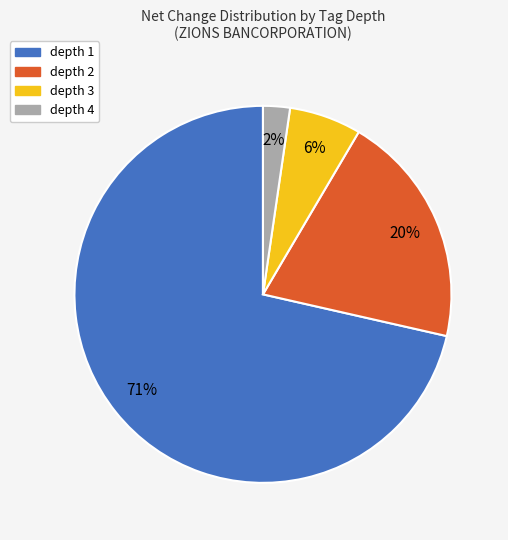

Does depth 4 account for over 50% of the chart?

No